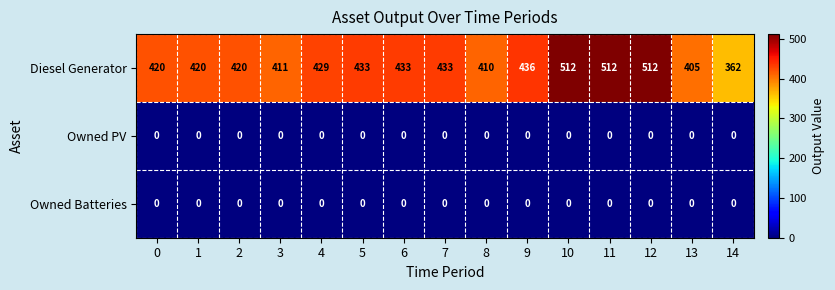

What is the total value across all series at 2?

420